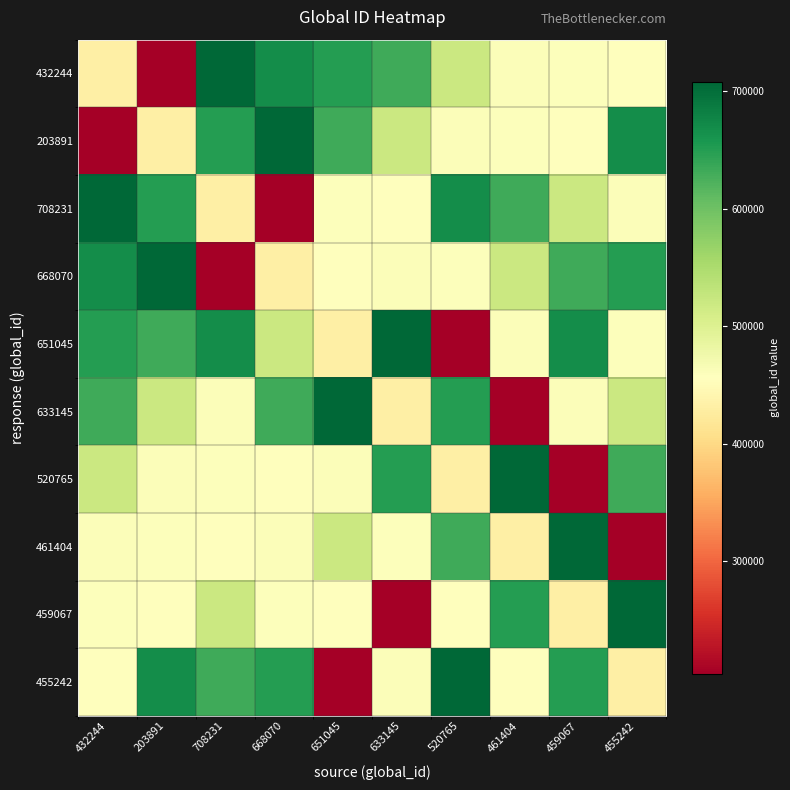

Reading left to right, extract all data points from this chart.

432244: 432244=432244	203891=203891	708231=708231	668070=668070	651045=651045	633145=633145	520765=520765	461404=461404	459067=459067	455242=455242
203891: 432244=203891	203891=432244	708231=651045	668070=708231	651045=633145	633145=520765	520765=461404	461404=459067	459067=455242	455242=668070
708231: 432244=708231	203891=651045	708231=432244	668070=203891	651045=459067	633145=455242	520765=668070	461404=633145	459067=520765	455242=461404
668070: 432244=668070	203891=708231	708231=203891	668070=432244	651045=455242	633145=461404	520765=459067	461404=520765	459067=633145	455242=651045
651045: 432244=651045	203891=633145	708231=668070	668070=520765	651045=432244	633145=708231	520765=203891	461404=461404	459067=668070	455242=459067
633145: 432244=633145	203891=520765	708231=461404	668070=633145	651045=708231	633145=432244	520765=651045	461404=203891	459067=461404	455242=520765
520765: 432244=520765	203891=461404	708231=459067	668070=455242	651045=461404	633145=651045	520765=432244	461404=708231	459067=203891	455242=633145
461404: 432244=461404	203891=459067	708231=455242	668070=461404	651045=520765	633145=459067	520765=633145	461404=432244	459067=708231	455242=203891
459067: 432244=459067	203891=455242	708231=520765	668070=459067	651045=455242	633145=203891	520765=455242	461404=651045	459067=432244	455242=708231
455242: 432244=455242	203891=668070	708231=633145	668070=651045	651045=203891	633145=461404	520765=708231	461404=455242	459067=651045	455242=432244